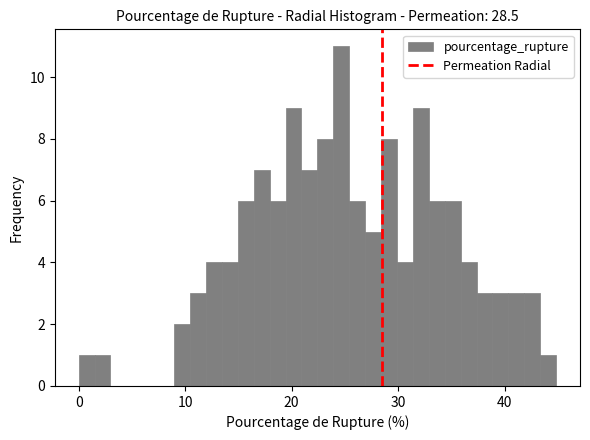

Read against the x-axis, roughly where is the centre of the tallest bar?

25